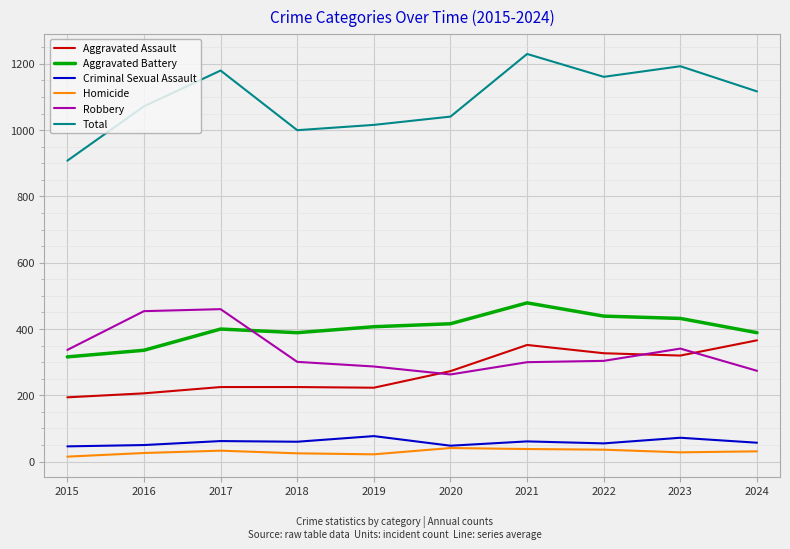

What is the difference between the highest and lowest values at 2015?

893